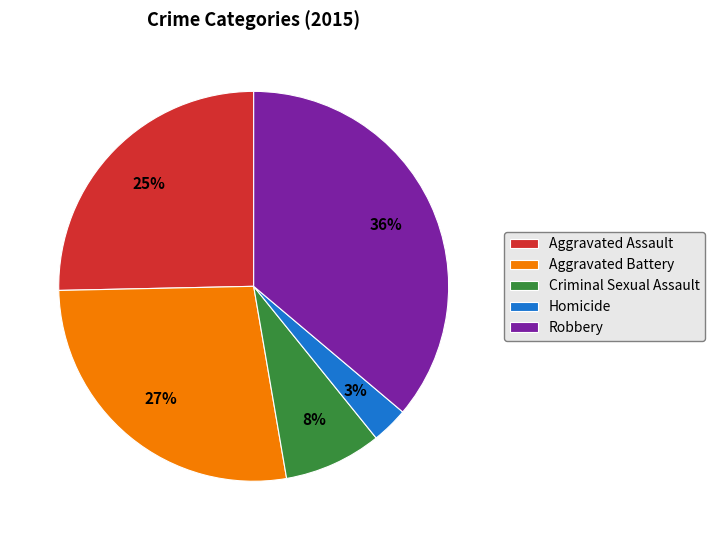

Between Aggravated Assault and Aggravated Battery, which is larger?

Aggravated Battery